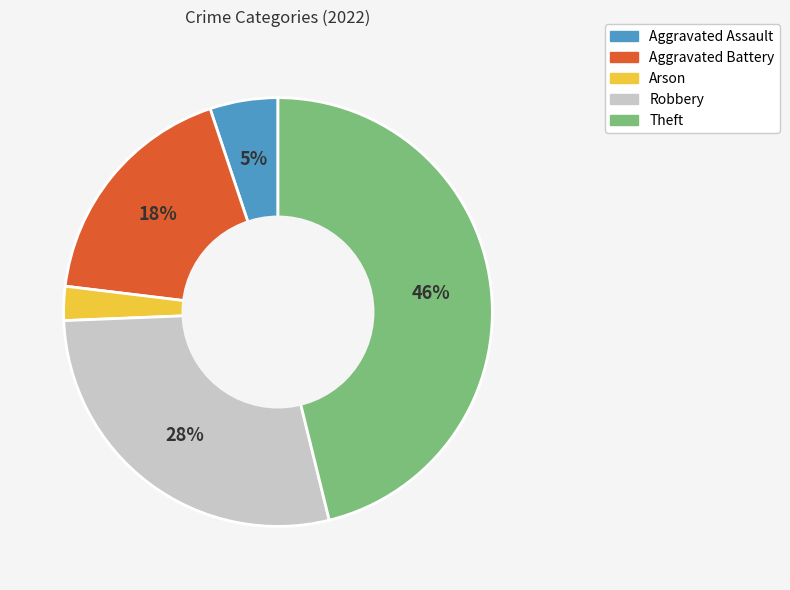

Rank the categories by value from lowest to highest.

Arson, Aggravated Assault, Aggravated Battery, Robbery, Theft